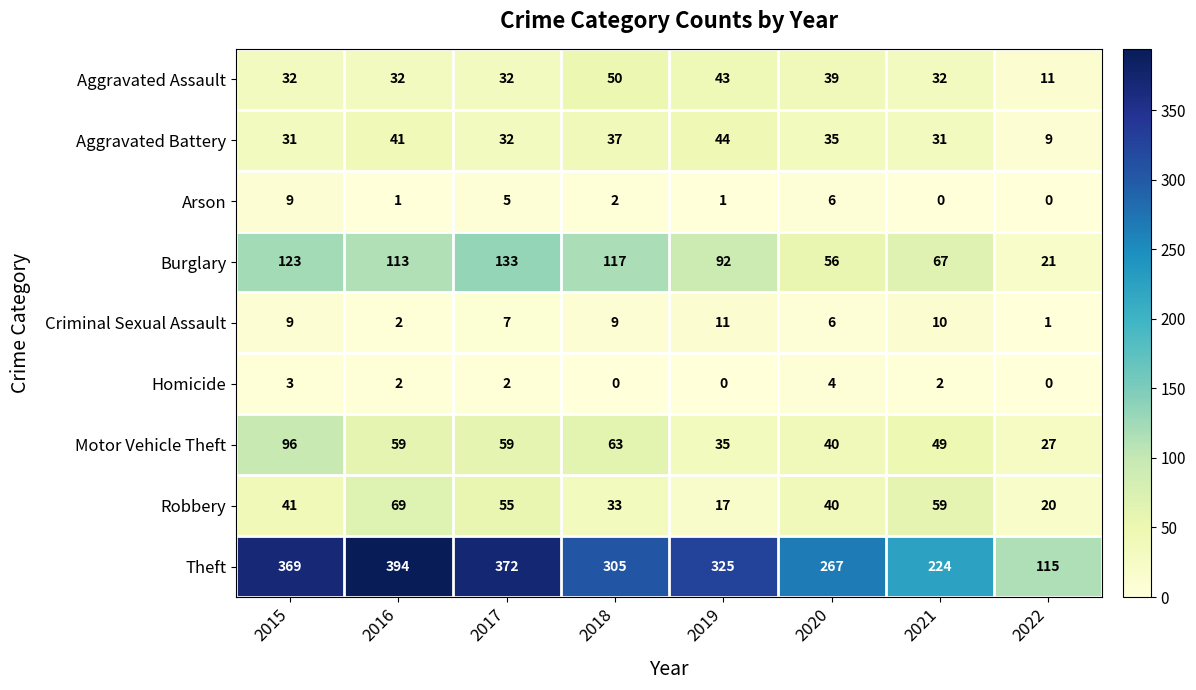

At how many categories does at least one series exceed 148?

7